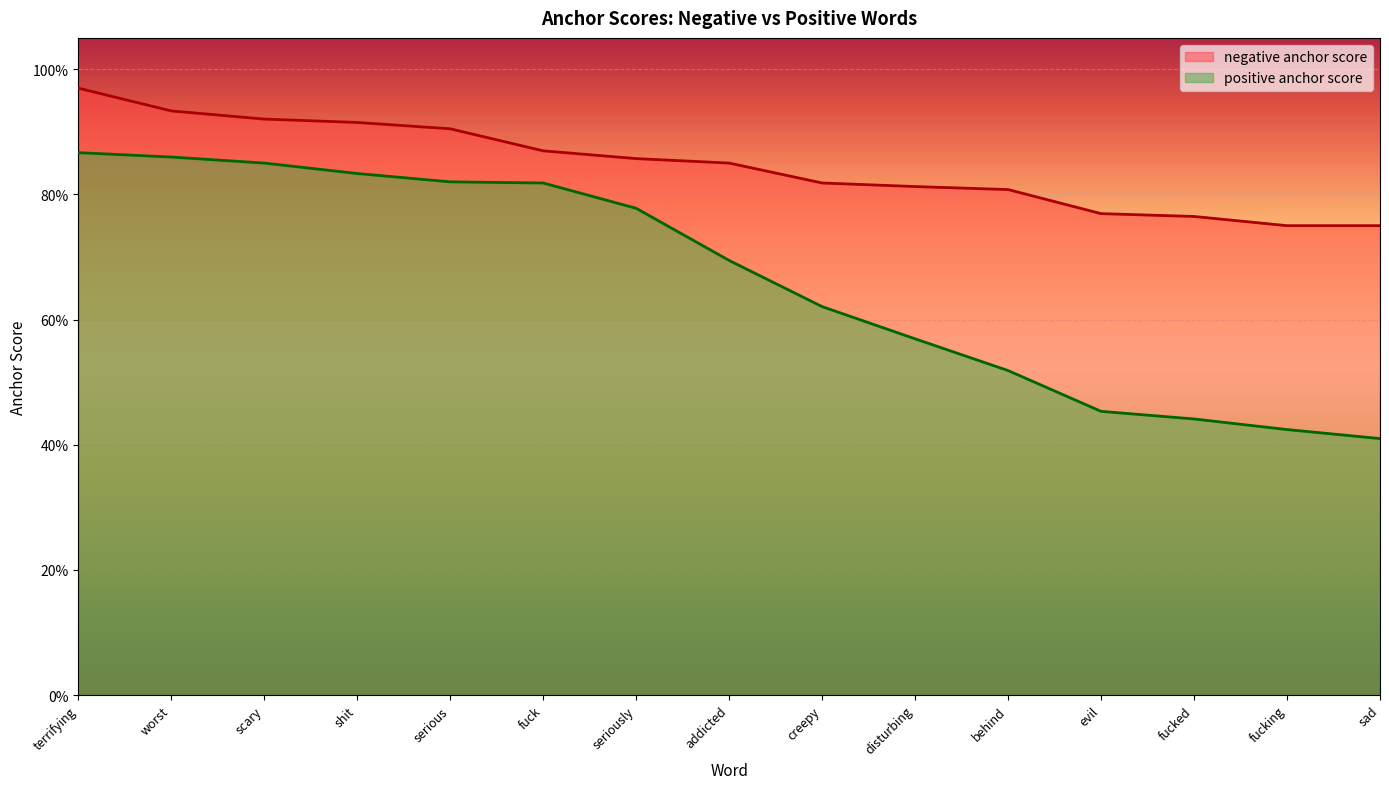

Reading left to right, what are all the values shown in this chart?

negative anchor score: terrifying=1.0	worst=0.9	scary=0.9	shit=0.9	serious=0.9	fuck=0.9	seriously=0.9	addicted=0.8	creepy=0.8	disturbing=0.8	behind=0.8	evil=0.8	fucked=0.8	fucking=0.8	sad=0.8
positive anchor score: terrifying=0.9	worst=0.9	scary=0.8	shit=0.8	serious=0.8	fuck=0.8	seriously=0.8	addicted=0.7	creepy=0.6	disturbing=0.6	behind=0.5	evil=0.5	fucked=0.4	fucking=0.4	sad=0.4